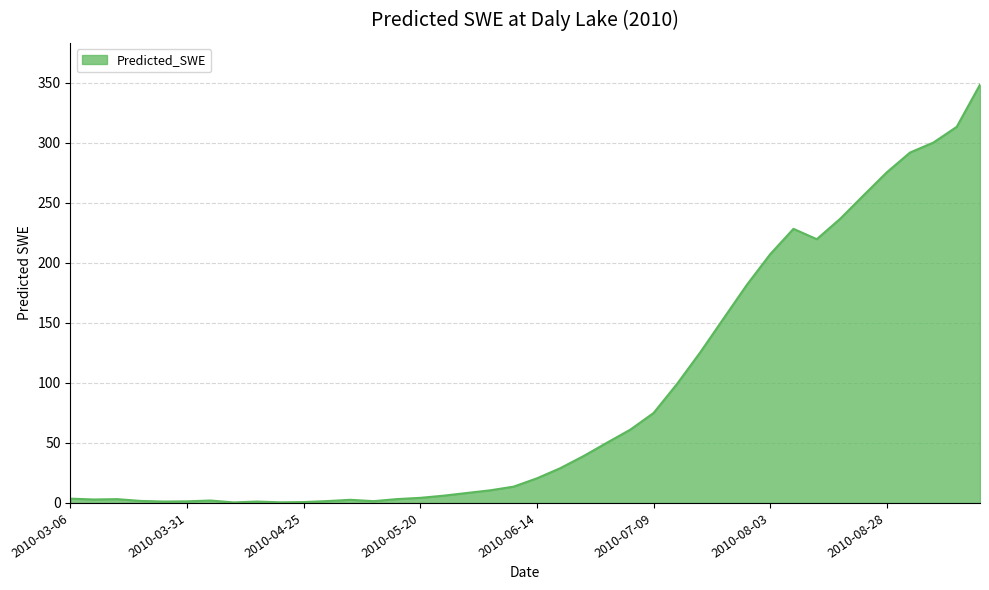

What is the difference between the maximum and minimum values?

348.1